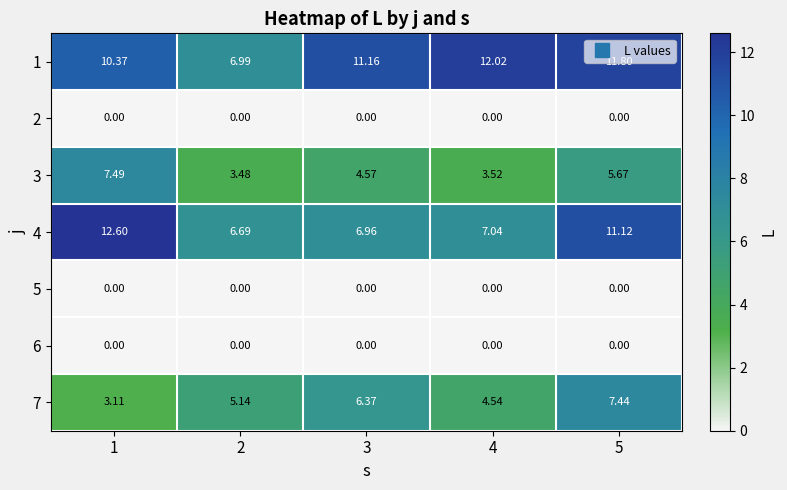

What is the greatest value displayed?

12.6